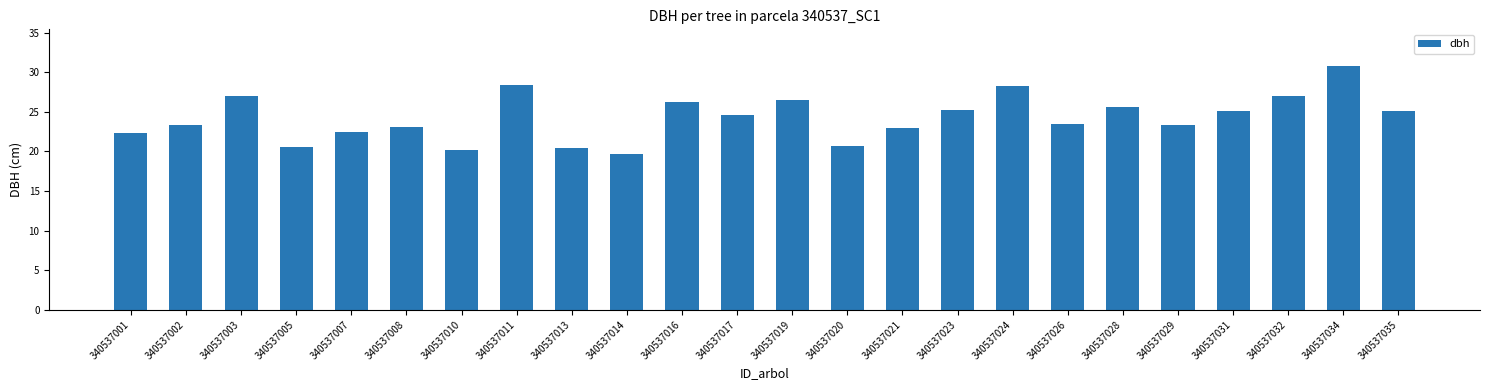

What is the change in value from 340537003 to 340537013?

-6.7